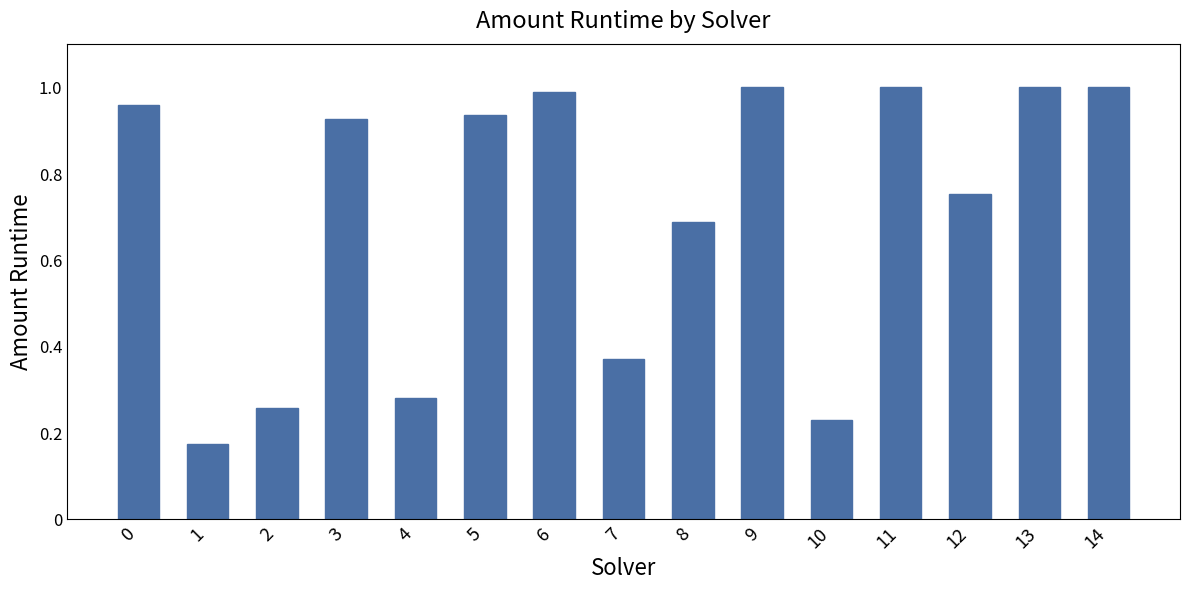

The value at 2 is 0.4. True or false?

False